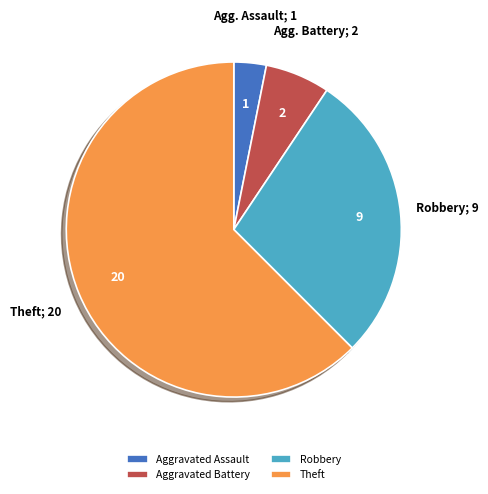

Combined, do Theft and Aggravated Assault account for over 50%?

Yes